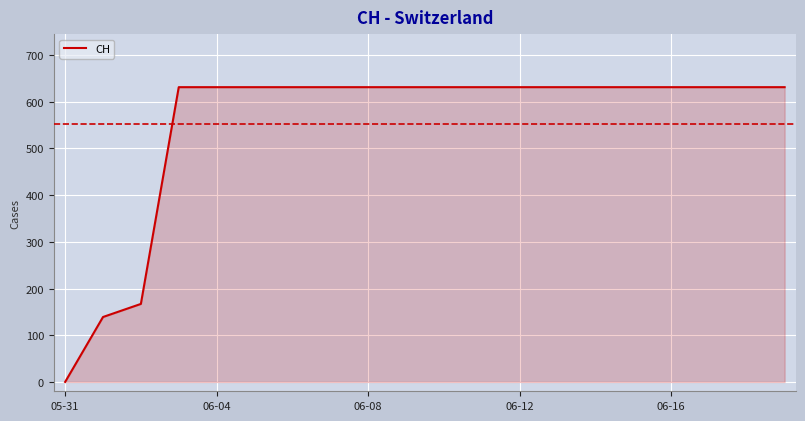

How many lines are shown in the chart?

1